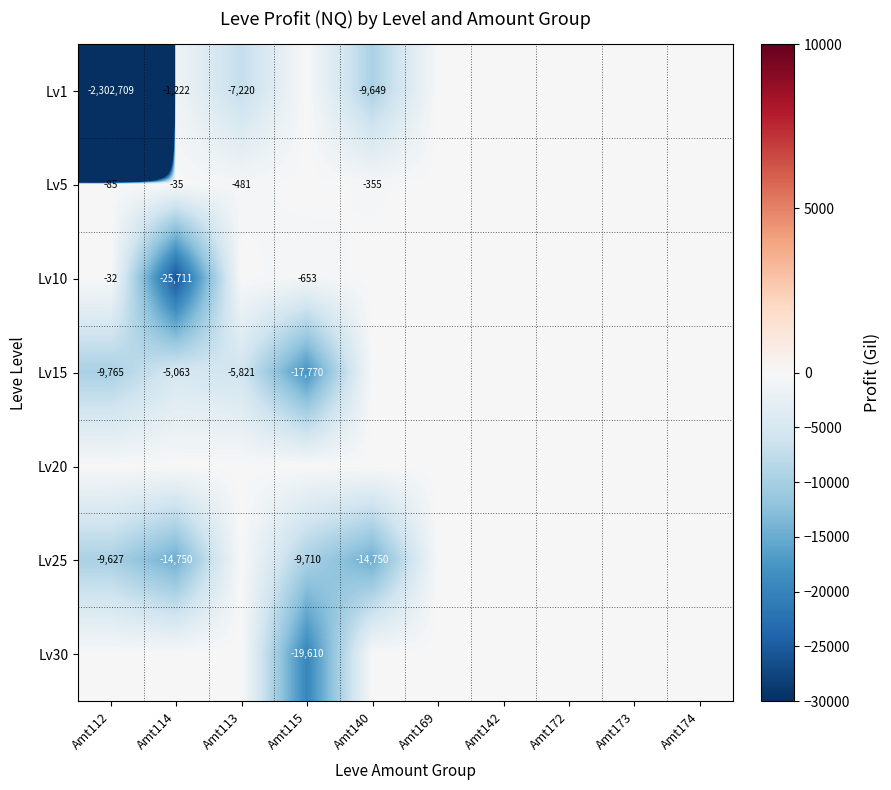

The value of Lv15 at Amt112 is -15581. True or false?

False